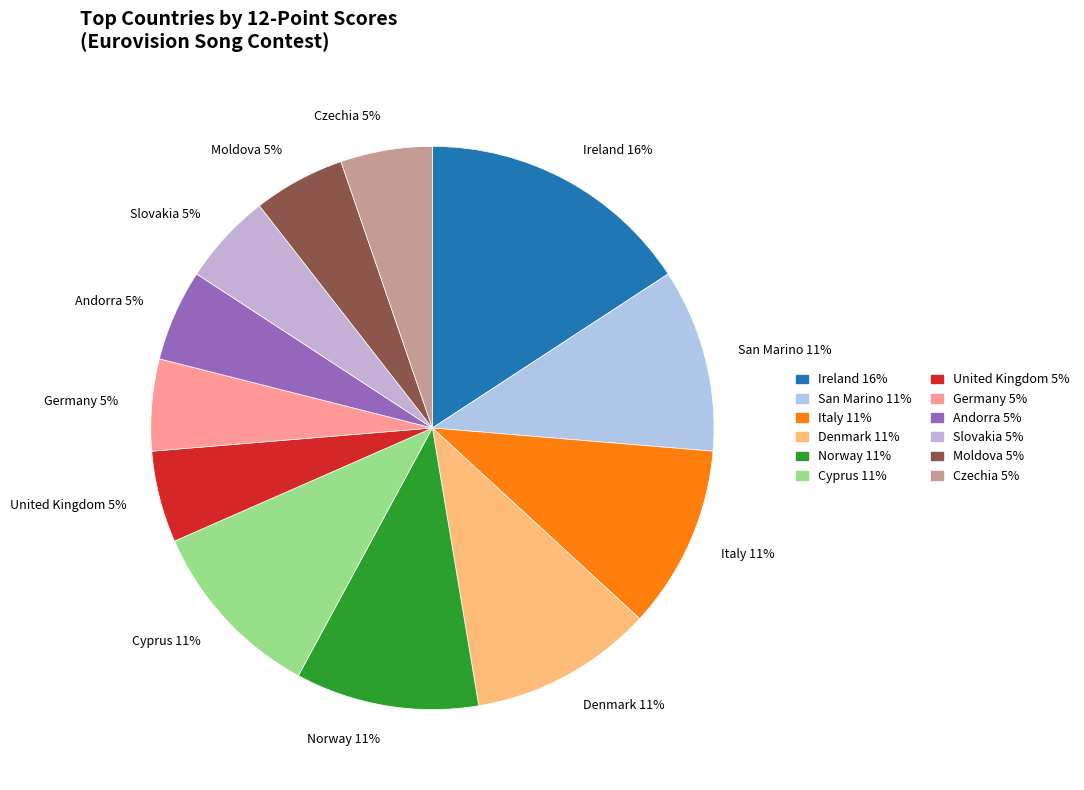

Is the sum of Germany 5% and Norway 11% greater than half?

No